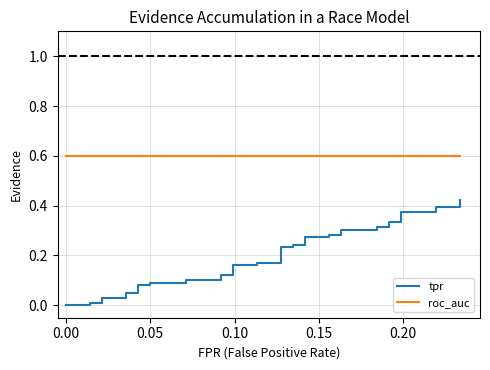

What is the sum of all tpr values?

7.6